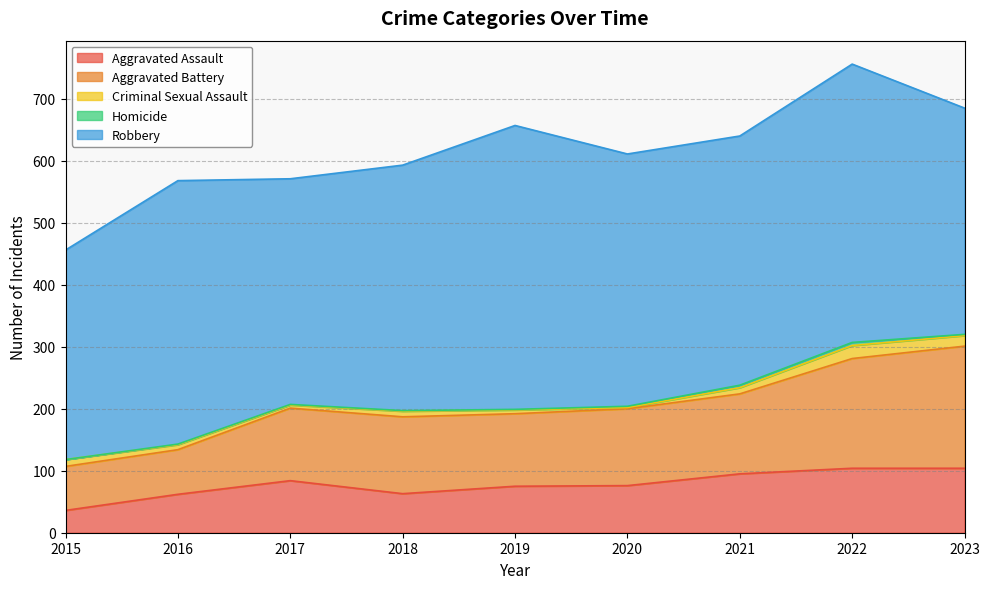

Where does the Robbery series first go above 402?

2016